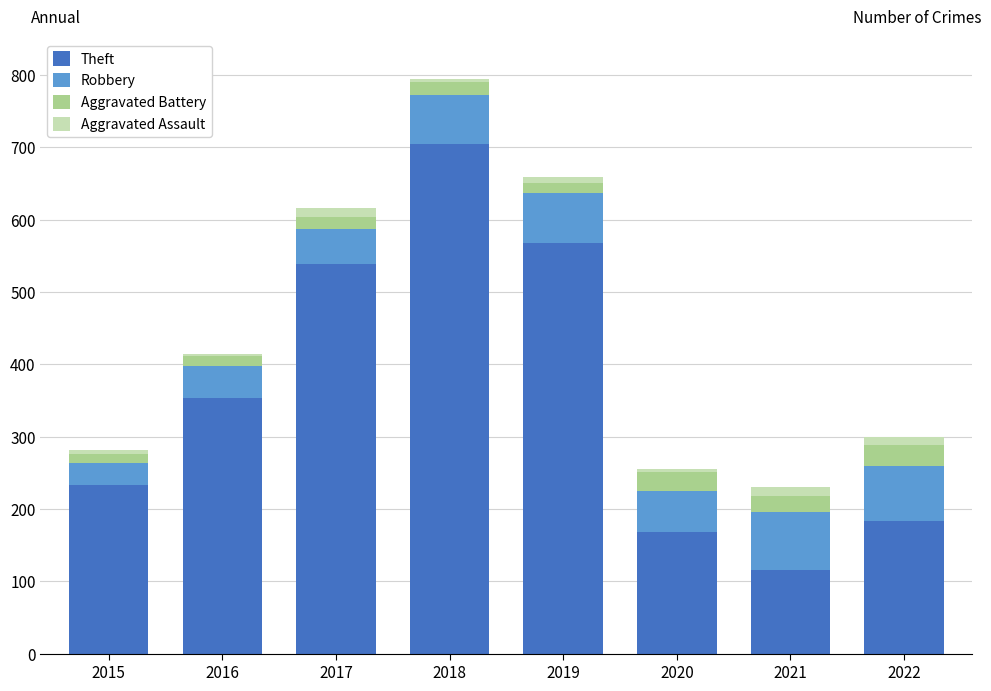

At which label is Theft closest to 410?

2016